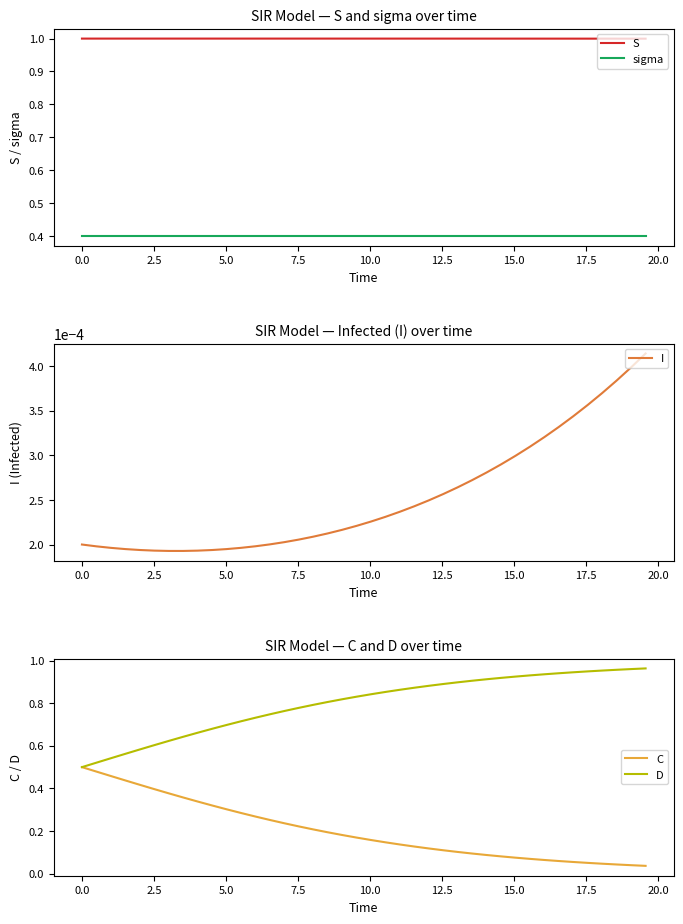

True or false: C has more than 2 interior local peaks.

False